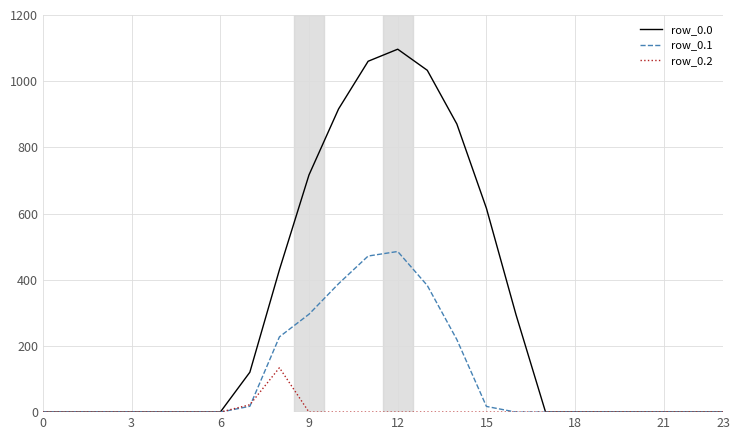

What is the difference between the second highest and minimum values in the row_0.1 series?

471.7